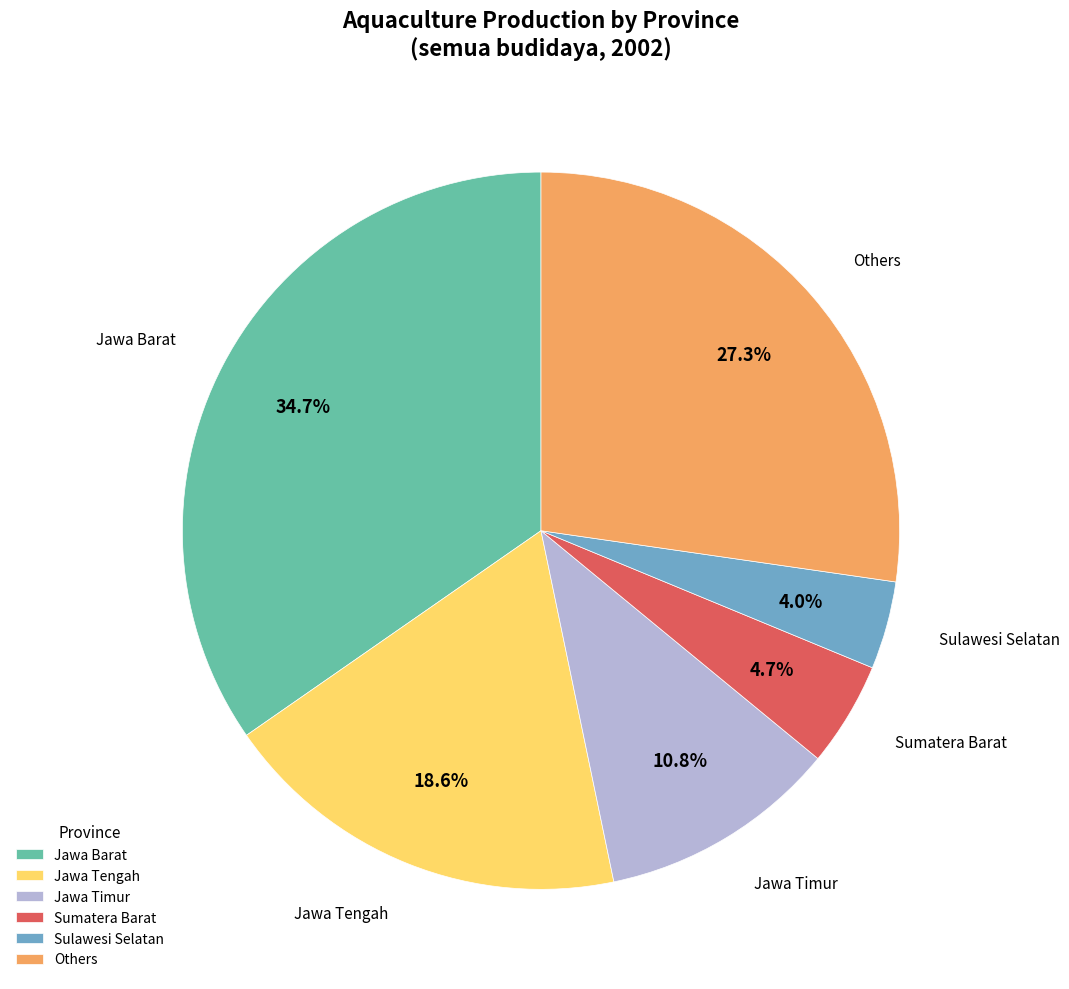

What portion of the pie excludes Jawa Barat?

65.3%